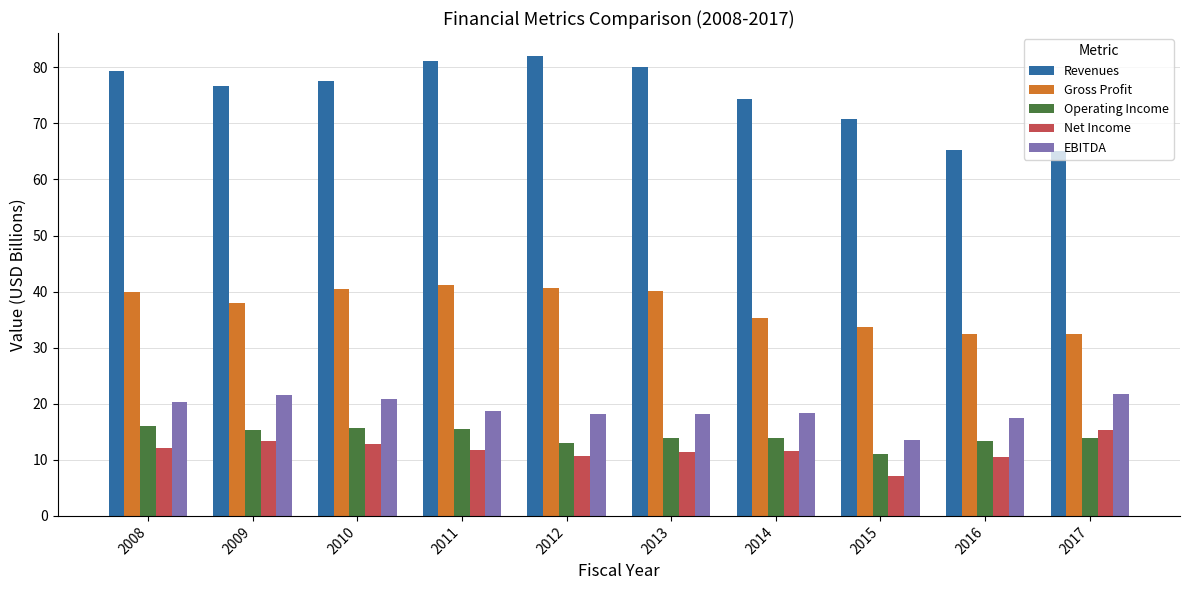

What is the total value across all series at 2008?

167.6